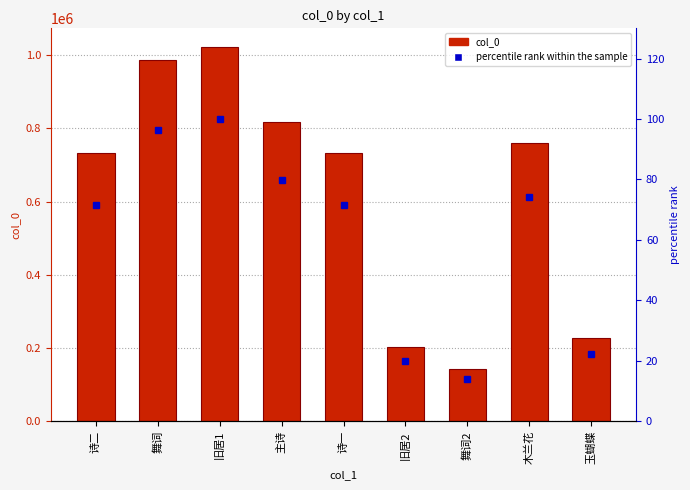

What is the sum of all col_0 values?

5622747.0